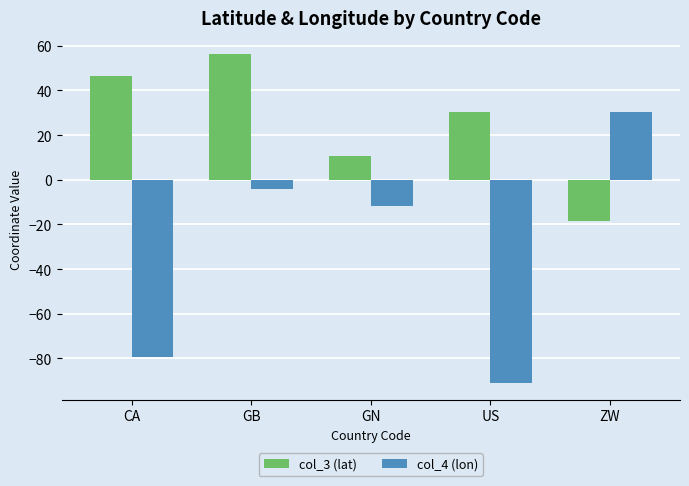

Which series has the largest range (max minus min)?

col_4 (lon)